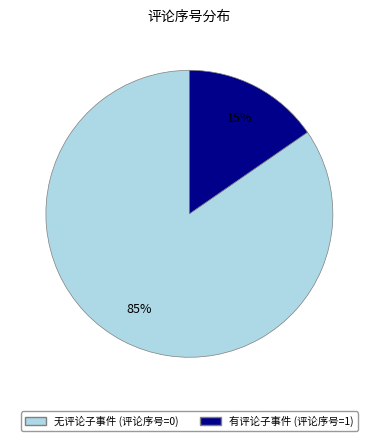

Between 有评论子事件 (评论序号=1) and 无评论子事件 (评论序号=0), which is larger?

无评论子事件 (评论序号=0)